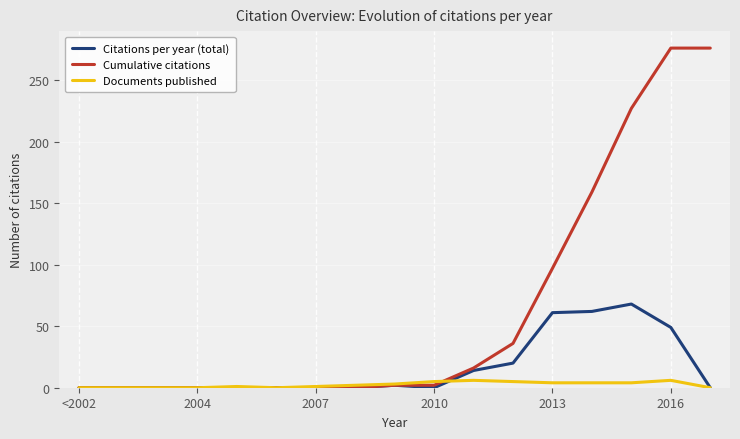

List the series in order of their overall mean, highest first.

Cumulative citations, Citations per year (total), Documents published